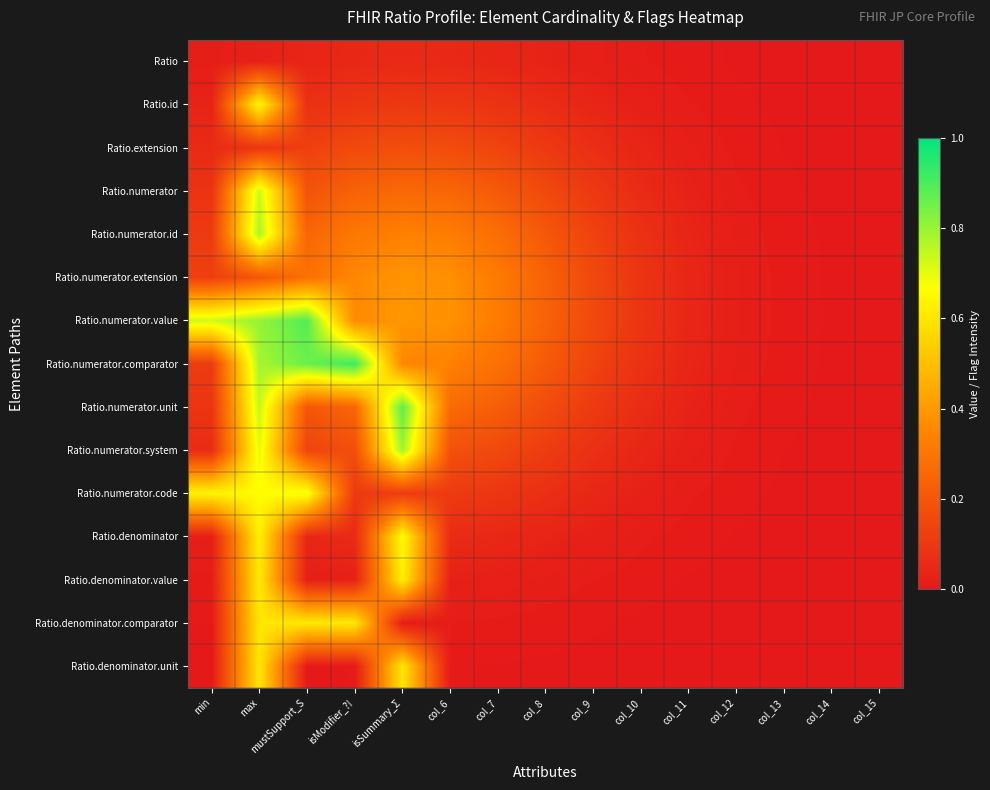

Reading left to right, extract all data points from this chart.

Ratio: min=0.0	max=0.0	mustSupport_S=0.0	isModifier_?!=0.0	isSummary_Σ=0.1	col_6=0.1	col_7=0.0	col_8=0.0	col_9=0.0	col_10=0.0	col_11=0.0	col_12=0.0	col_13=0.0	col_14=0.0	col_15=0.0
Ratio.id: min=0.0	max=0.7	mustSupport_S=0.1	isModifier_?!=0.1	isSummary_Σ=0.1	col_6=0.1	col_7=0.1	col_8=0.1	col_9=0.0	col_10=0.0	col_11=0.0	col_12=0.0	col_13=0.0	col_14=0.0	col_15=0.0
Ratio.extension: min=0.1	max=0.1	mustSupport_S=0.1	isModifier_?!=0.2	isSummary_Σ=0.2	col_6=0.2	col_7=0.1	col_8=0.1	col_9=0.1	col_10=0.0	col_11=0.0	col_12=0.0	col_13=0.0	col_14=0.0	col_15=0.0
Ratio.numerator: min=0.1	max=0.7	mustSupport_S=0.2	isModifier_?!=0.2	isSummary_Σ=0.3	col_6=0.2	col_7=0.2	col_8=0.2	col_9=0.1	col_10=0.1	col_11=0.0	col_12=0.0	col_13=0.0	col_14=0.0	col_15=0.0
Ratio.numerator.id: min=0.1	max=0.8	mustSupport_S=0.2	isModifier_?!=0.3	isSummary_Σ=0.3	col_6=0.3	col_7=0.3	col_8=0.2	col_9=0.1	col_10=0.1	col_11=0.0	col_12=0.0	col_13=0.0	col_14=0.0	col_15=0.0
Ratio.numerator.extension: min=0.1	max=0.2	mustSupport_S=0.3	isModifier_?!=0.4	isSummary_Σ=0.4	col_6=0.4	col_7=0.3	col_8=0.2	col_9=0.2	col_10=0.1	col_11=0.0	col_12=0.0	col_13=0.0	col_14=0.0	col_15=0.0
Ratio.numerator.value: min=0.7	max=0.8	mustSupport_S=0.9	isModifier_?!=0.4	isSummary_Σ=0.4	col_6=0.4	col_7=0.3	col_8=0.2	col_9=0.2	col_10=0.1	col_11=0.0	col_12=0.0	col_13=0.0	col_14=0.0	col_15=0.0
Ratio.numerator.comparator: min=0.1	max=0.8	mustSupport_S=0.9	isModifier_?!=0.9	isSummary_Σ=0.4	col_6=0.3	col_7=0.3	col_8=0.2	col_9=0.1	col_10=0.1	col_11=0.0	col_12=0.0	col_13=0.0	col_14=0.0	col_15=0.0
Ratio.numerator.unit: min=0.1	max=0.7	mustSupport_S=0.2	isModifier_?!=0.3	isSummary_Σ=0.9	col_6=0.3	col_7=0.2	col_8=0.2	col_9=0.1	col_10=0.1	col_11=0.0	col_12=0.0	col_13=0.0	col_14=0.0	col_15=0.0
Ratio.numerator.system: min=0.1	max=0.7	mustSupport_S=0.1	isModifier_?!=0.2	isSummary_Σ=0.8	col_6=0.2	col_7=0.2	col_8=0.1	col_9=0.1	col_10=0.0	col_11=0.0	col_12=0.0	col_13=0.0	col_14=0.0	col_15=0.0
Ratio.numerator.code: min=0.6	max=0.7	mustSupport_S=0.7	isModifier_?!=0.1	isSummary_Σ=0.1	col_6=0.1	col_7=0.1	col_8=0.1	col_9=0.0	col_10=0.0	col_11=0.0	col_12=0.0	col_13=0.0	col_14=0.0	col_15=0.0
Ratio.denominator: min=0.0	max=0.6	mustSupport_S=0.0	isModifier_?!=0.1	isSummary_Σ=0.7	col_6=0.1	col_7=0.1	col_8=0.0	col_9=0.0	col_10=0.0	col_11=0.0	col_12=0.0	col_13=0.0	col_14=0.0	col_15=0.0
Ratio.denominator.value: min=0.0	max=0.6	mustSupport_S=0.0	isModifier_?!=0.0	isSummary_Σ=0.6	col_6=0.0	col_7=0.0	col_8=0.0	col_9=0.0	col_10=0.0	col_11=0.0	col_12=0.0	col_13=0.0	col_14=0.0	col_15=0.0
Ratio.denominator.comparator: min=0.0	max=0.6	mustSupport_S=0.6	isModifier_?!=0.6	isSummary_Σ=0.0	col_6=0.0	col_7=0.0	col_8=0.0	col_9=0.0	col_10=0.0	col_11=0.0	col_12=0.0	col_13=0.0	col_14=0.0	col_15=0.0
Ratio.denominator.unit: min=0.0	max=0.6	mustSupport_S=0.0	isModifier_?!=0.0	isSummary_Σ=0.6	col_6=0.0	col_7=0.0	col_8=0.0	col_9=0.0	col_10=0.0	col_11=0.0	col_12=0.0	col_13=0.0	col_14=0.0	col_15=0.0